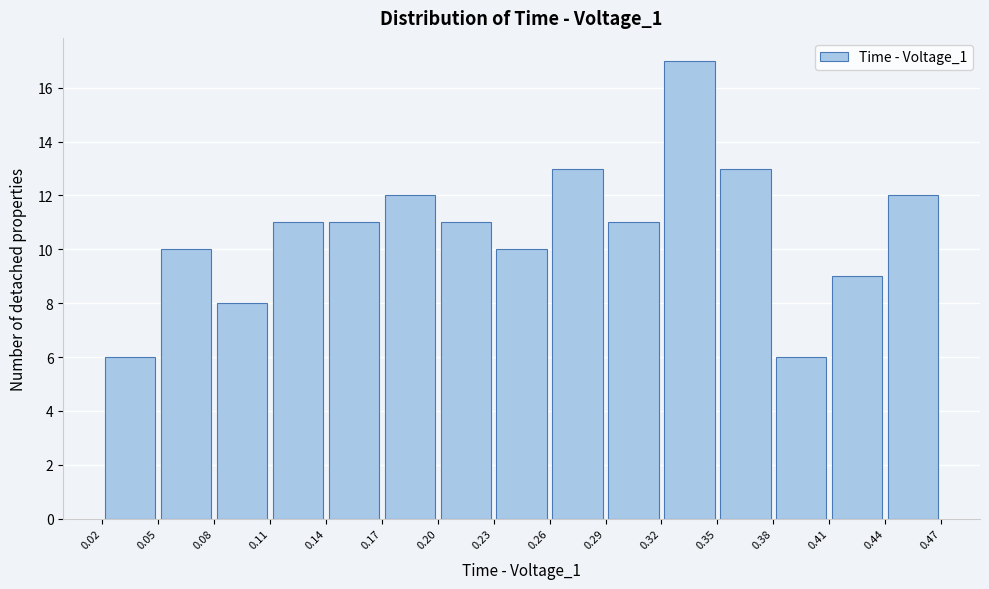

Which range on the x-axis has the tallest bar?

0.32 to 0.35